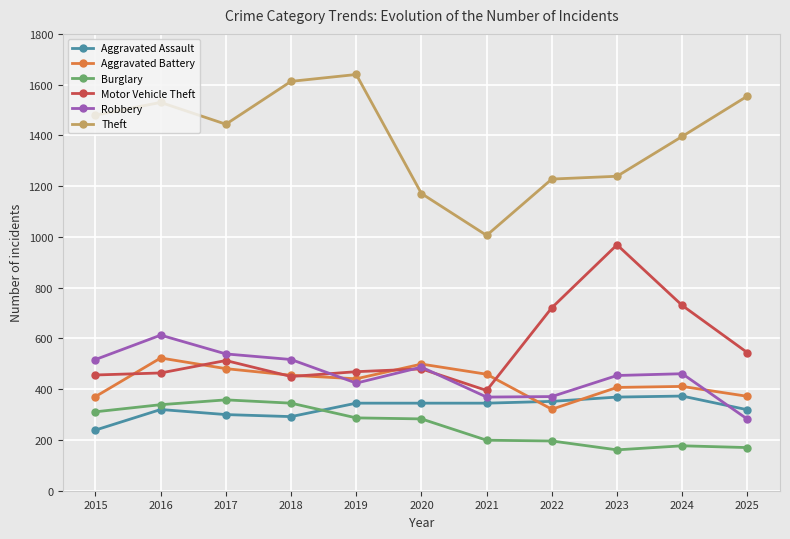

How many lines are shown in the chart?

6